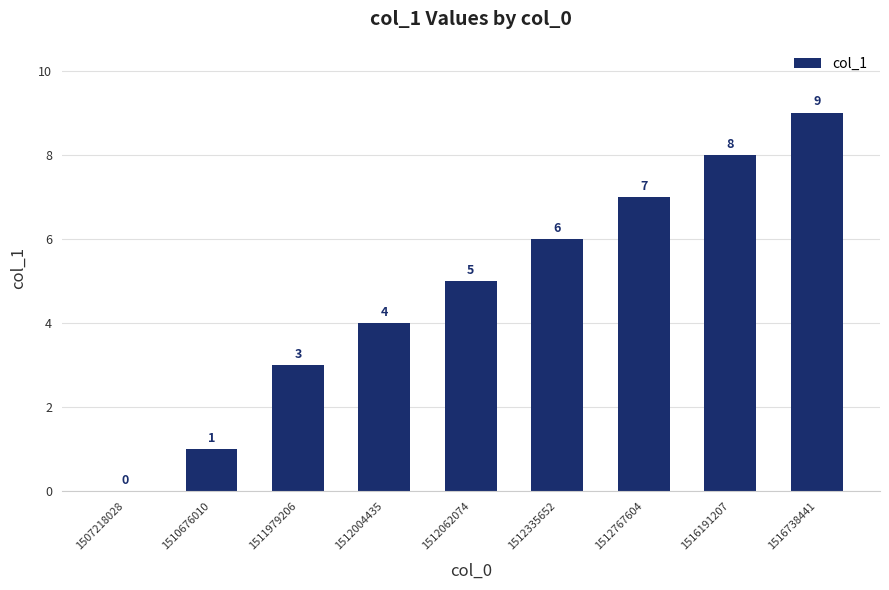

The value at 1512004435 is 6. True or false?

False